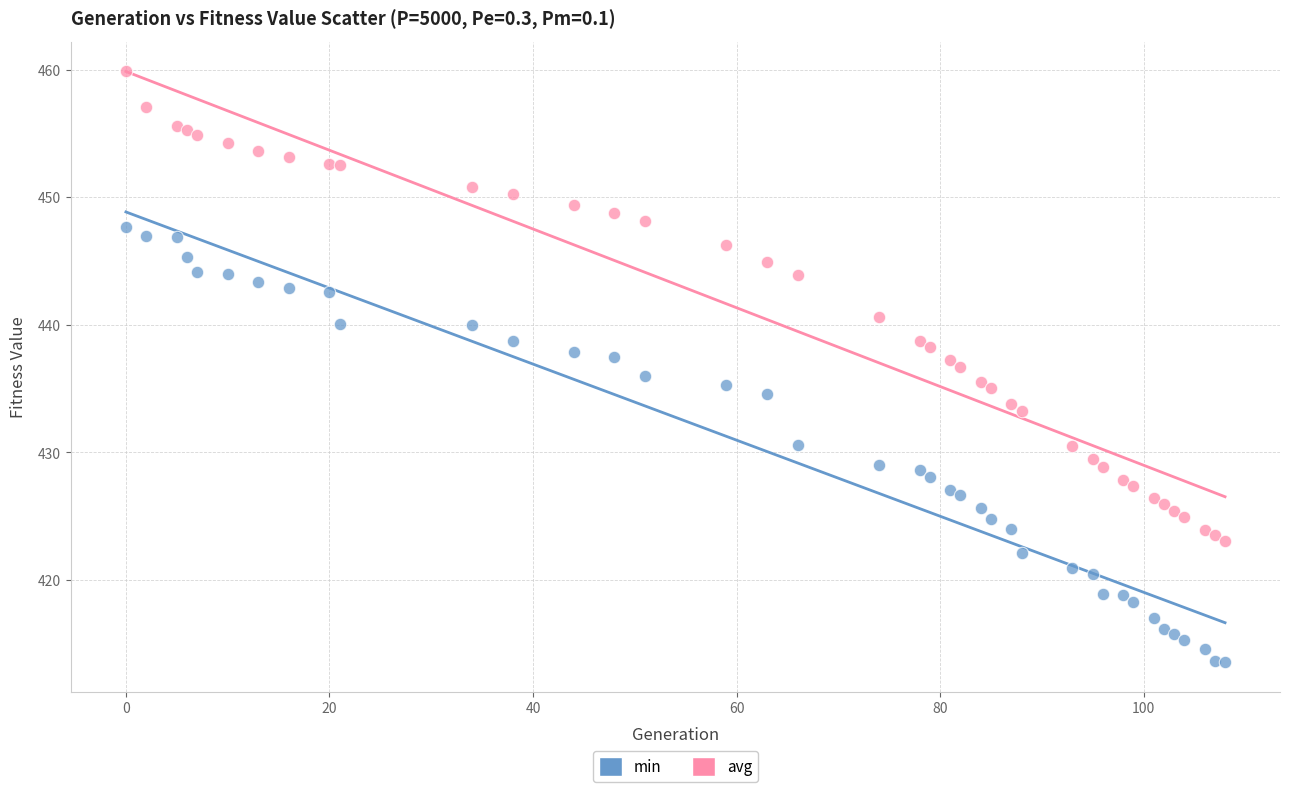

What is the X range (max minus min) for the scatter plot?

108.0